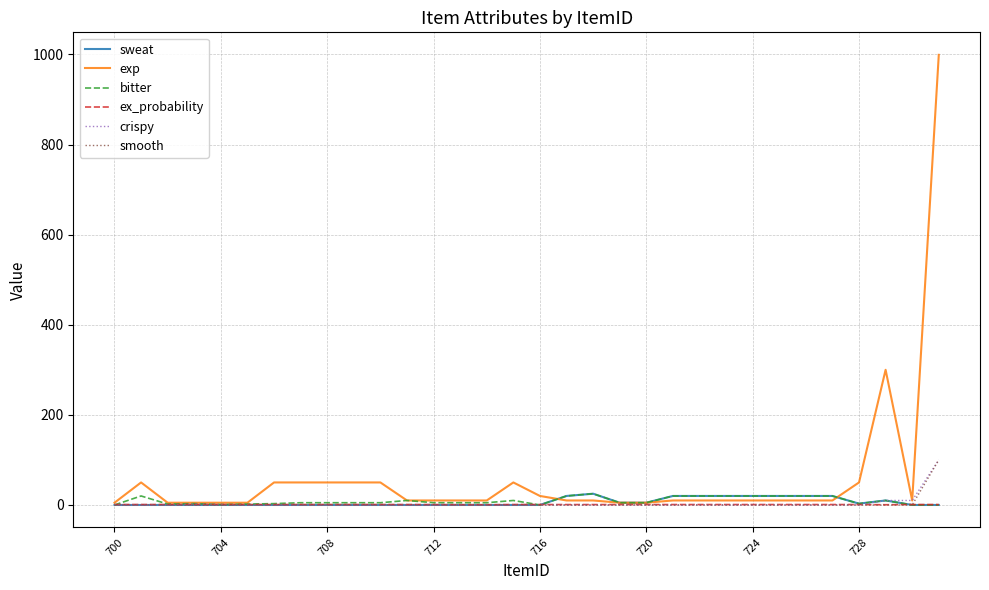

Which series has the largest total across all categories?

exp